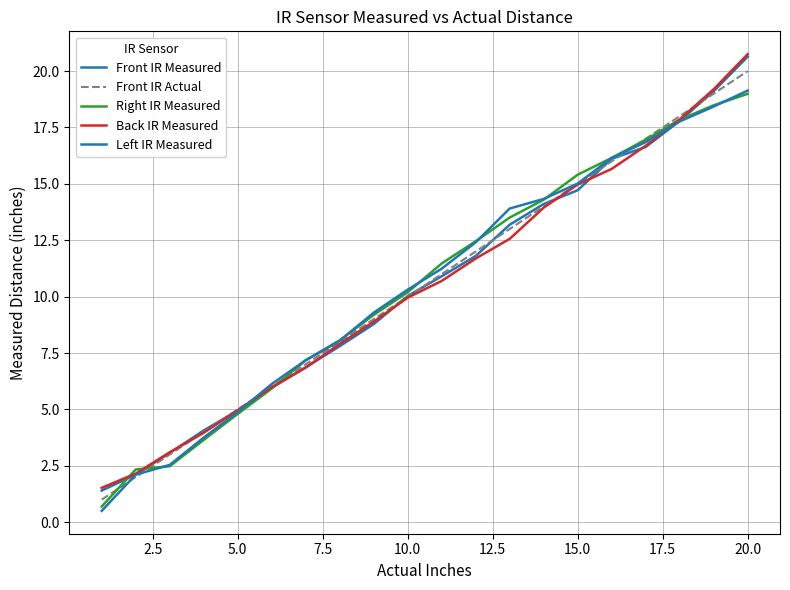

What is the difference between the second highest and minimum values in the Right IR Measured series?

17.8